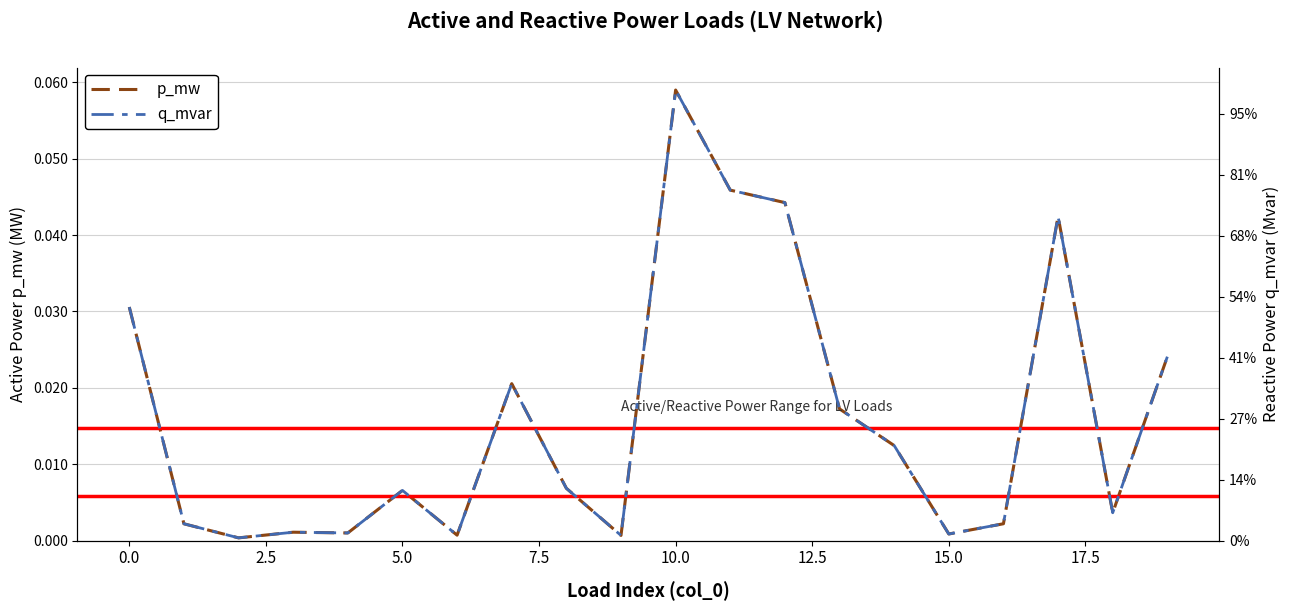

True or false: p_mw and q_mvar intersect in this chart.

False